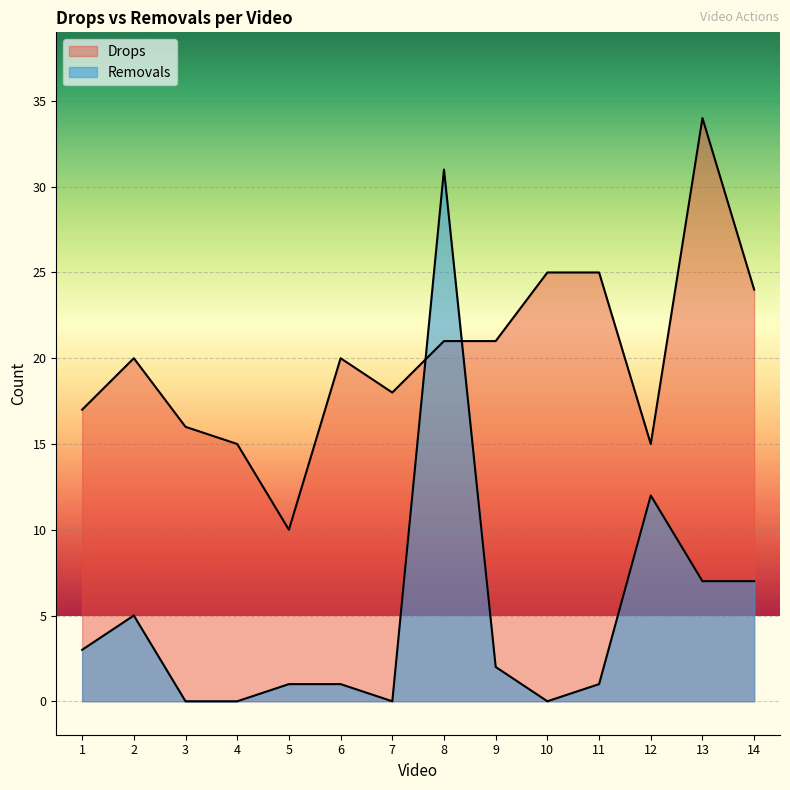

What are all the series names shown in the legend?

Drops, Removals